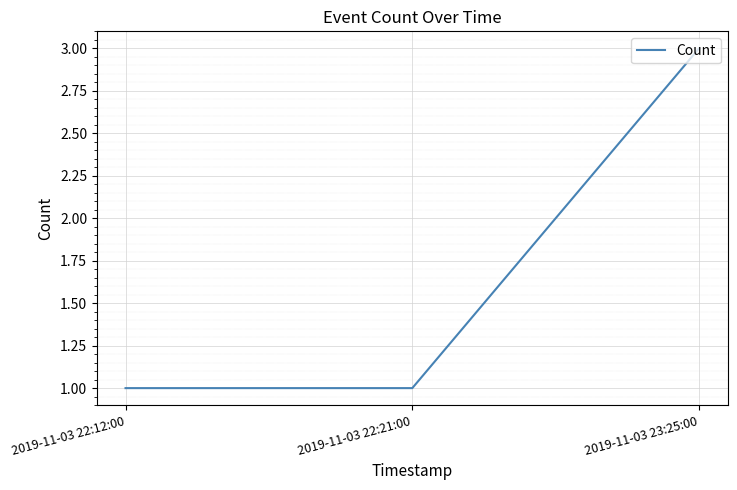

Is it true that the value at 2019-11-03 23:25:00 is 1?

False